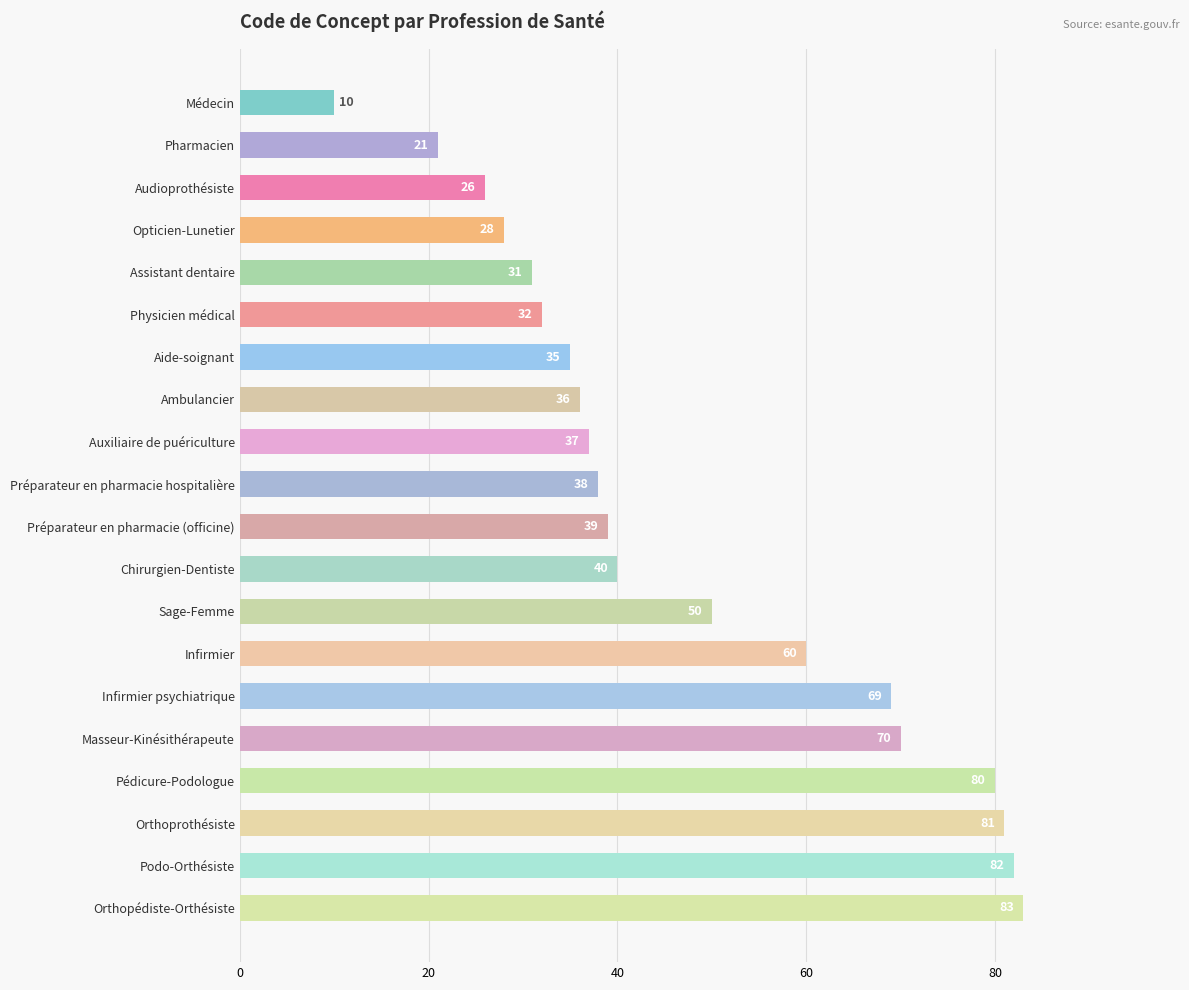

Count the number of data series in this chart.

1